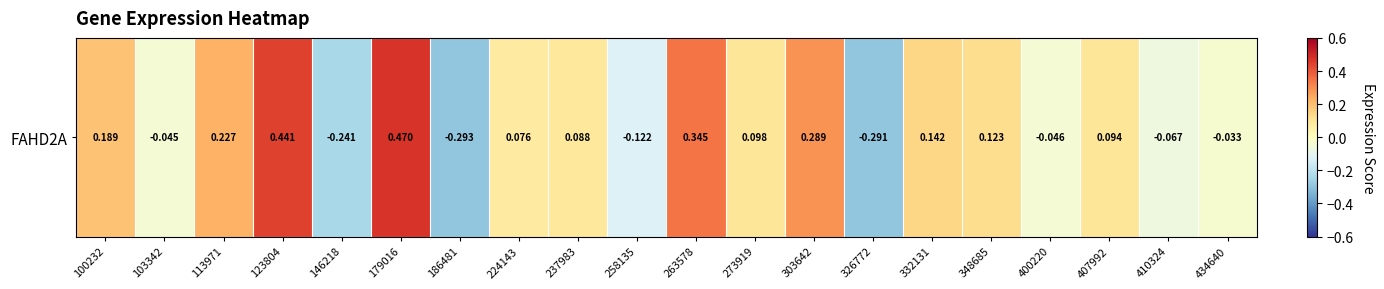

What value does the data have at 113971?

0.2